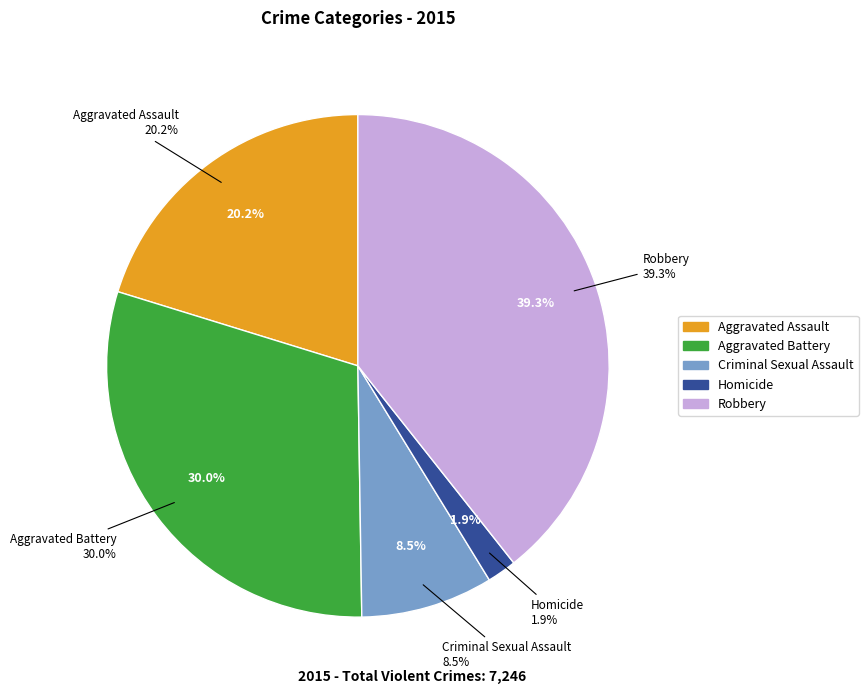

Count the number of slices in the pie.

5